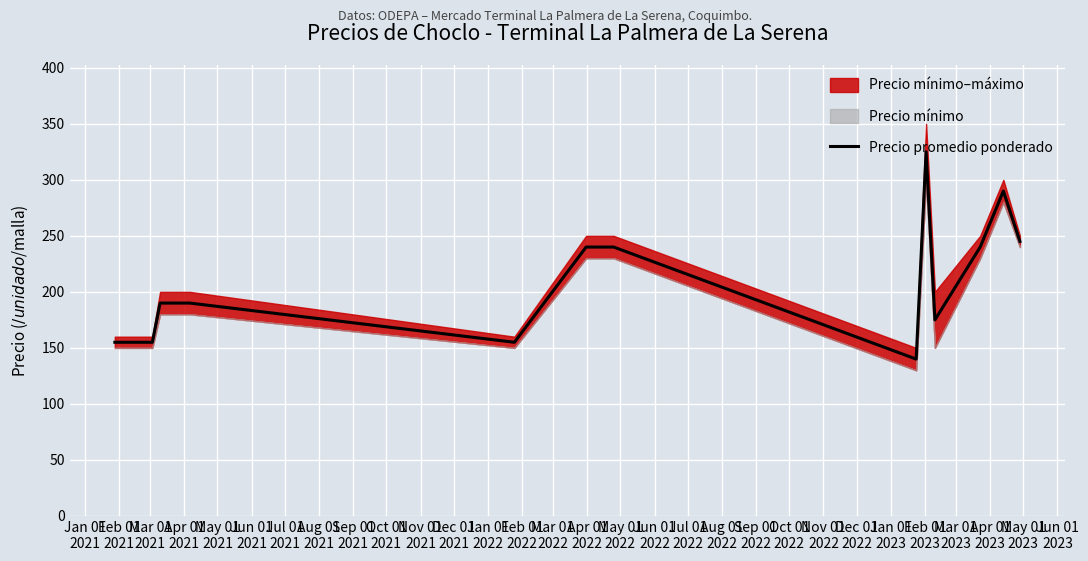

What is the lowest value of the Precio promedio ponderado series?

140